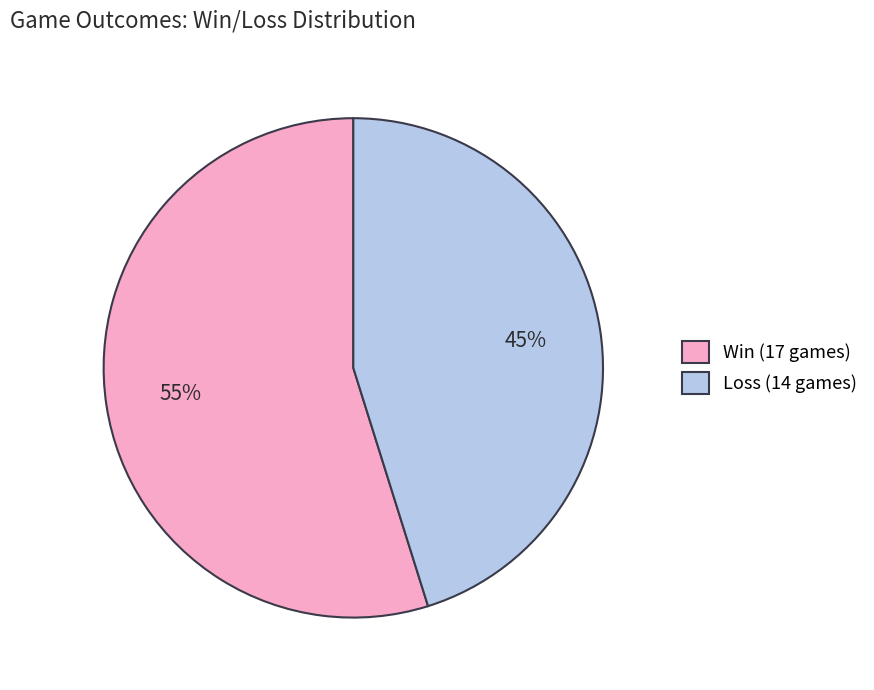

Between Win (17 games) and Loss (14 games), which is larger?

Win (17 games)